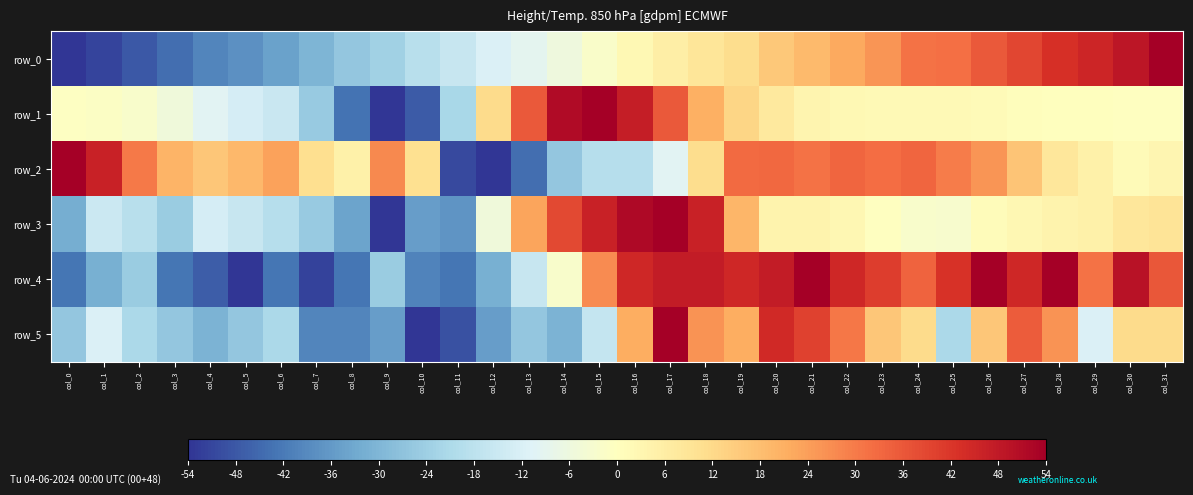

How many positive values does the row_4 series have?

17